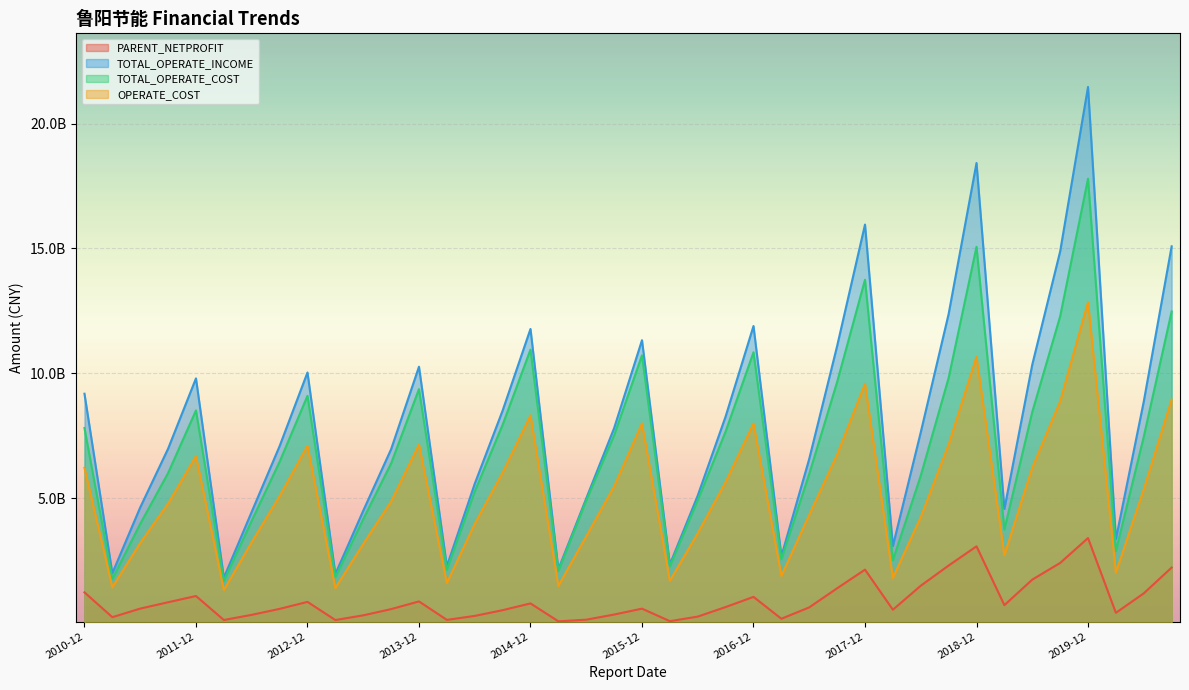

What is the total value across all series at 2014-03?

612929718.6